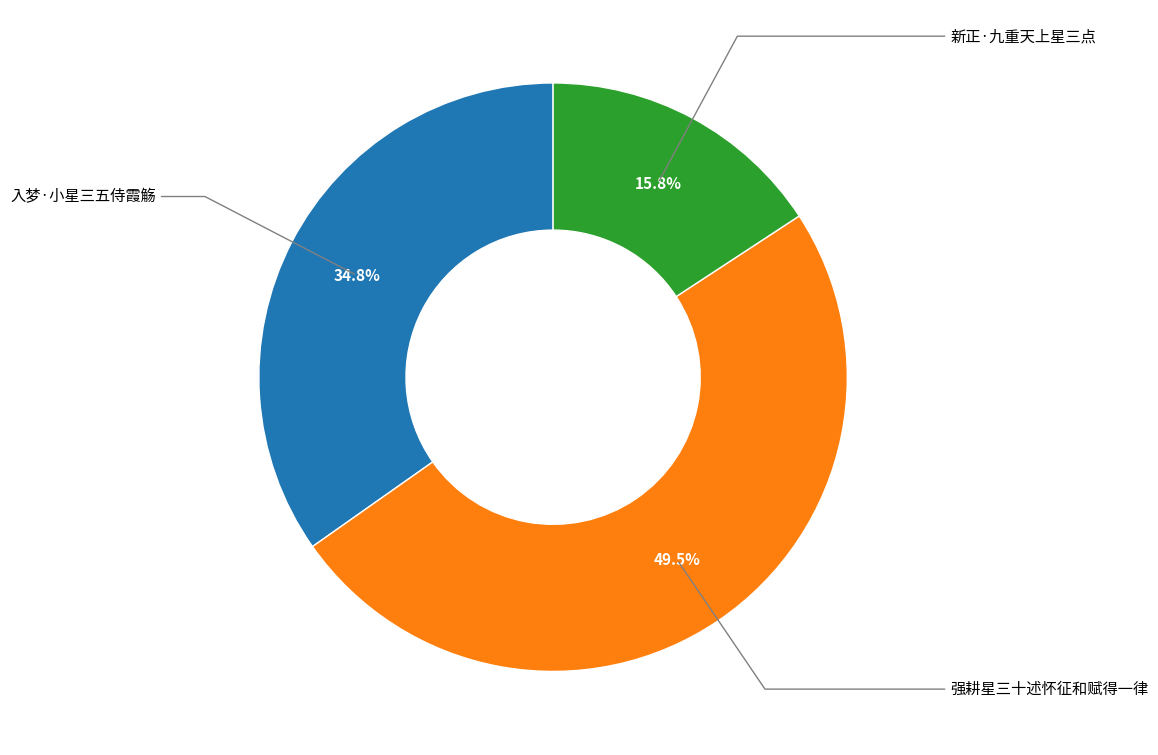

Does any single category account for the majority?

No